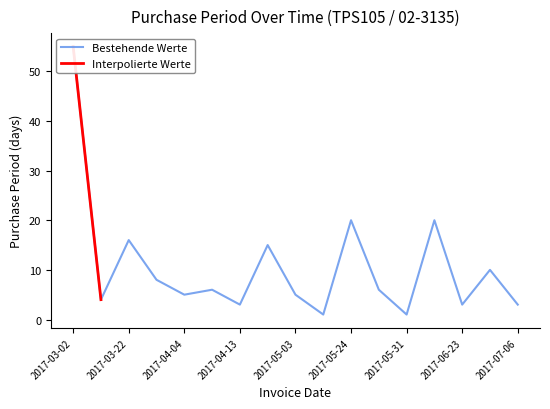

How many values are below 6?

8